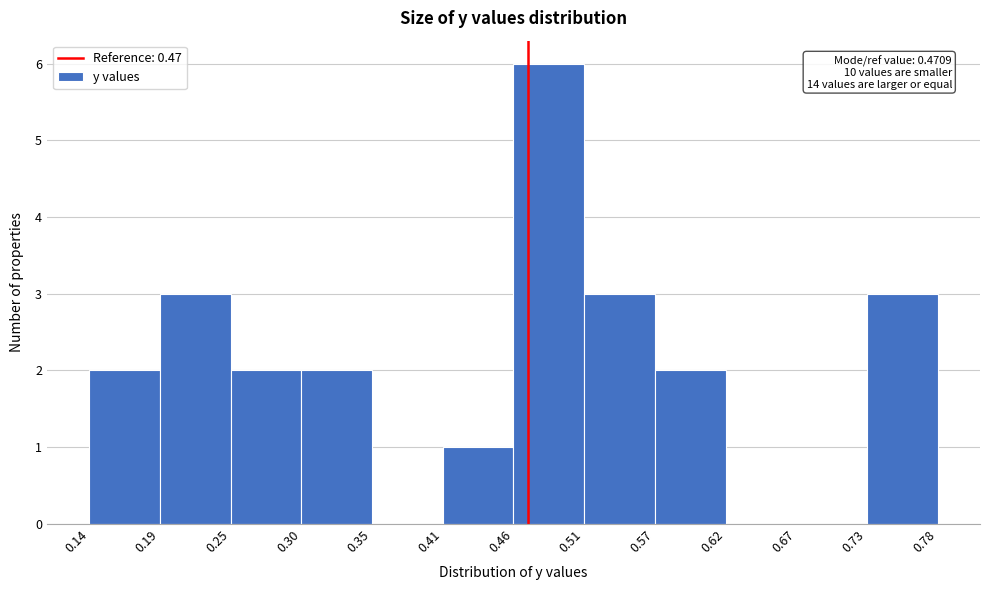

Over which range of the x-axis is the bar tallest?

0.46 to 0.51